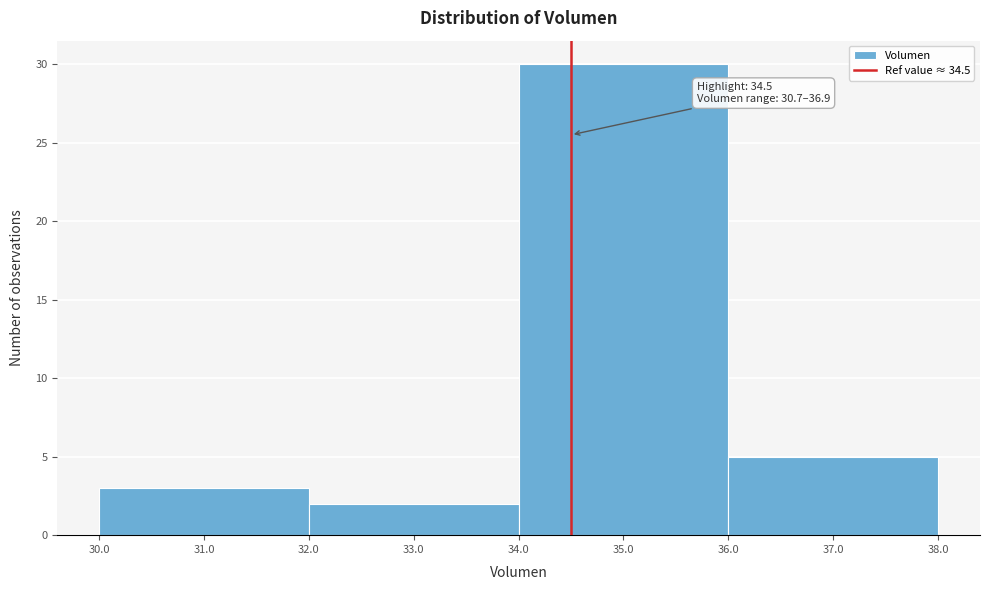

Over which range of the x-axis is the bar tallest?

34.0 to 36.0